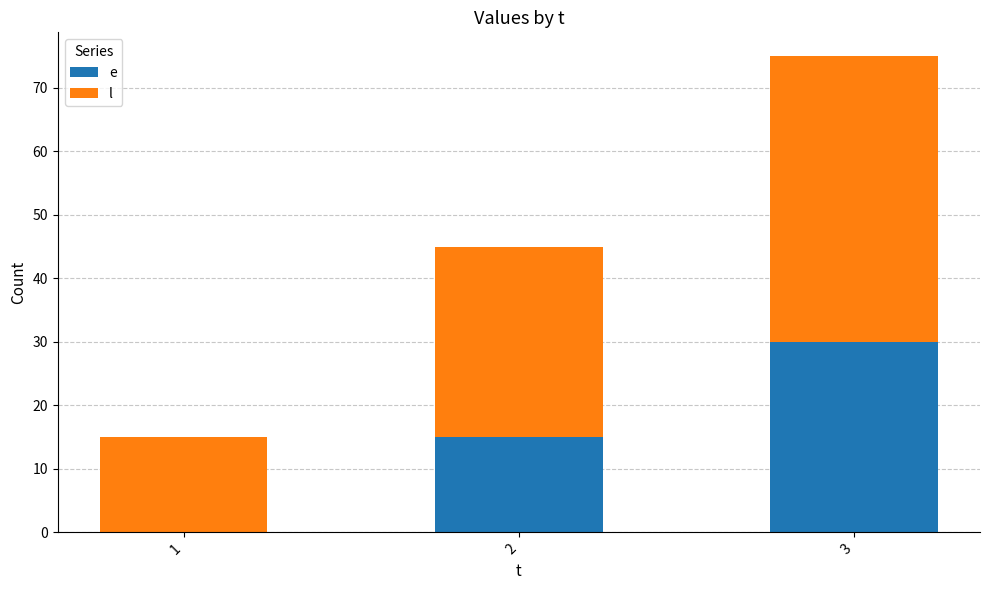

What is the total value across all series at 3?

75